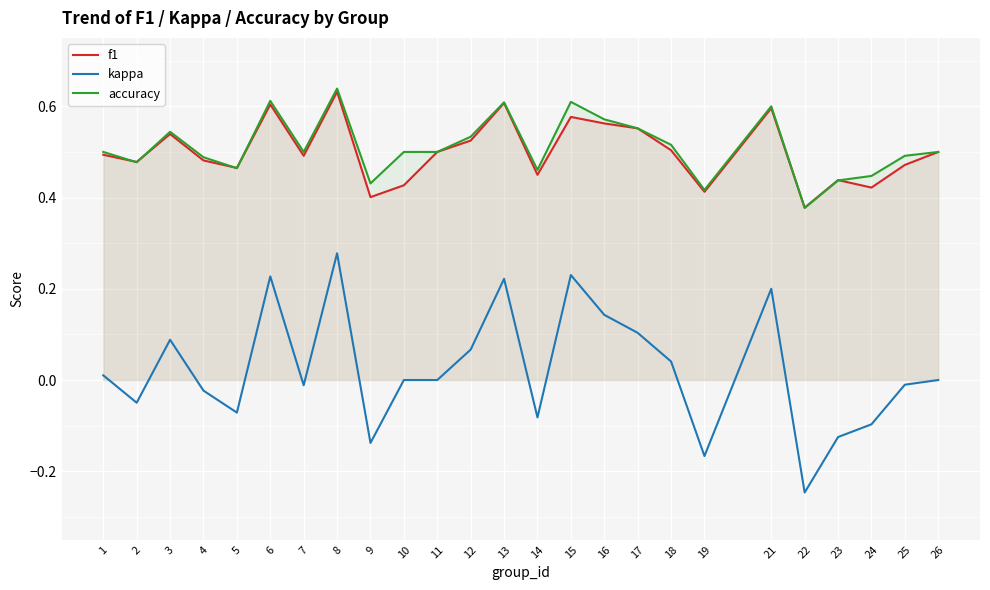

At which category is the sum across all series the highest?

8